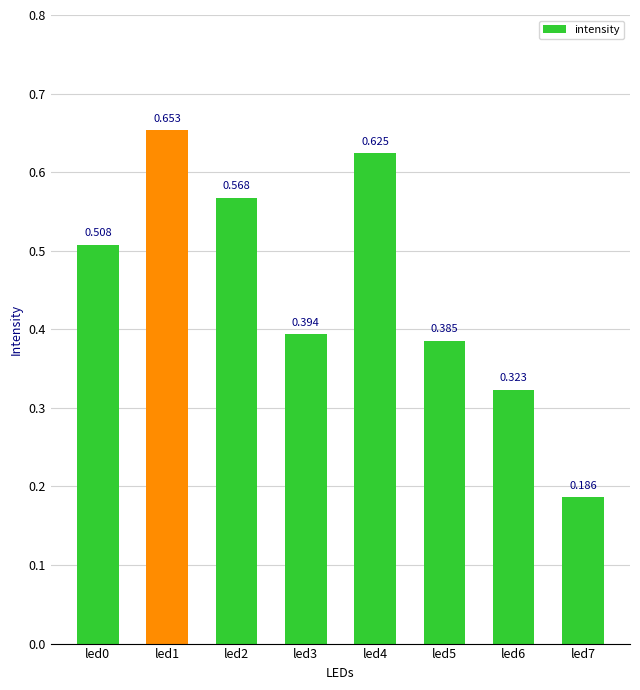

What is the difference between the maximum and second lowest values?

0.3